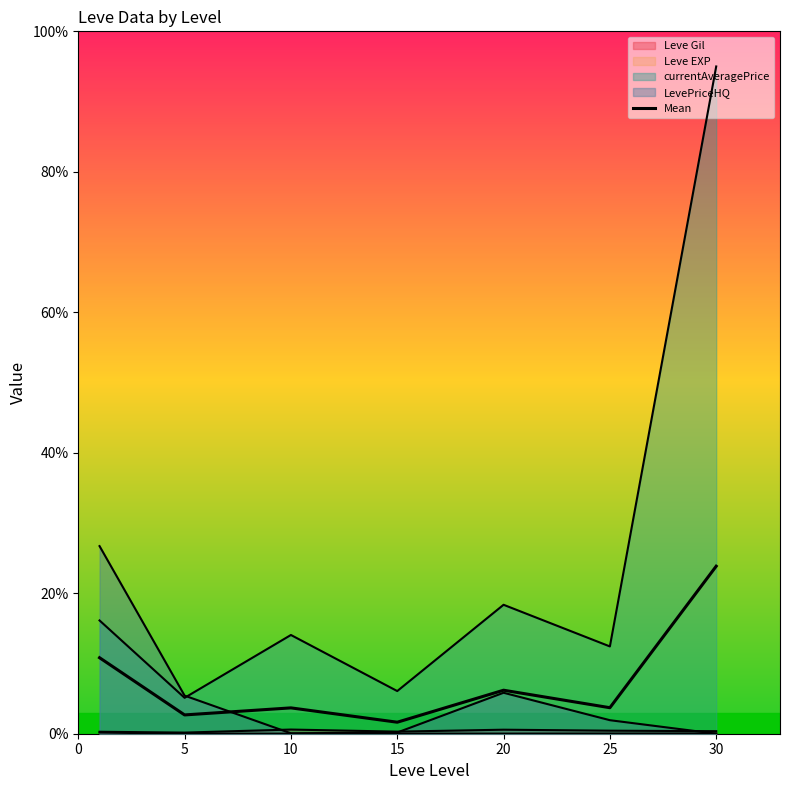

The value at 10 is 3.7. True or false?

True